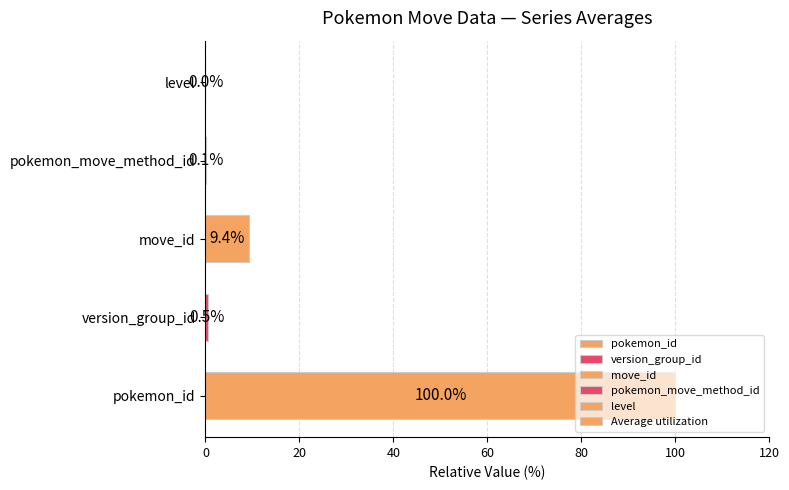

How many data points does each series have?

5